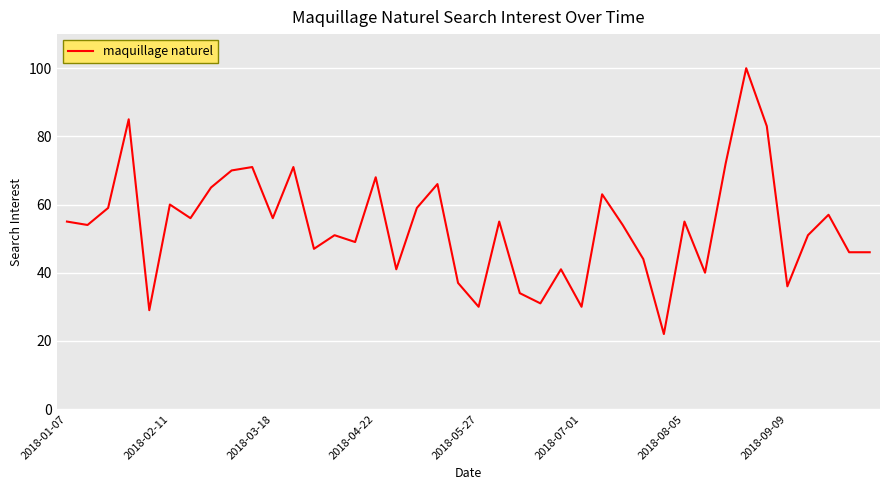

What is the difference between the maximum and minimum values?

78